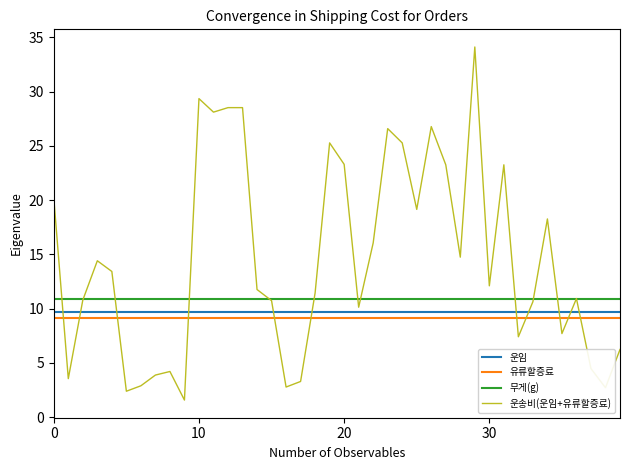

Which series has the widest spread of values?

운송비(운임+유류할증료)